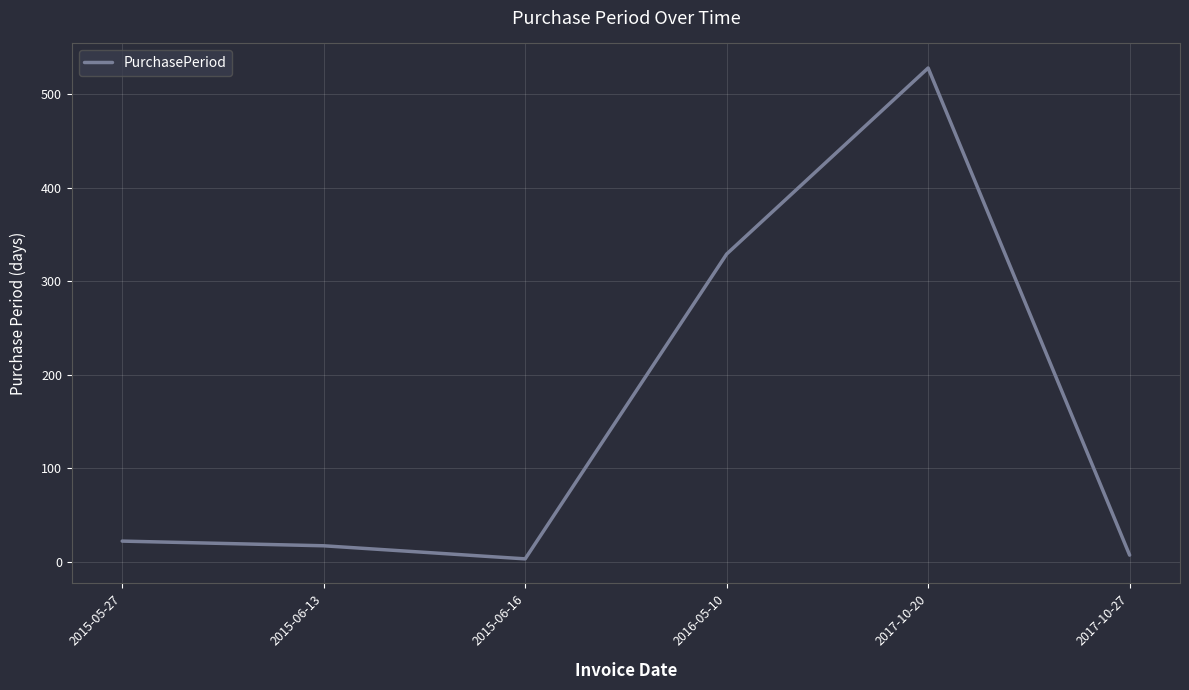

True or false: the data shows 87 at 2016-05-10.

False